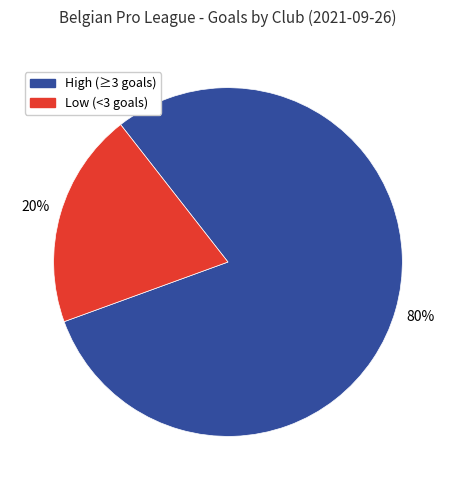

Does any single category account for the majority?

Yes